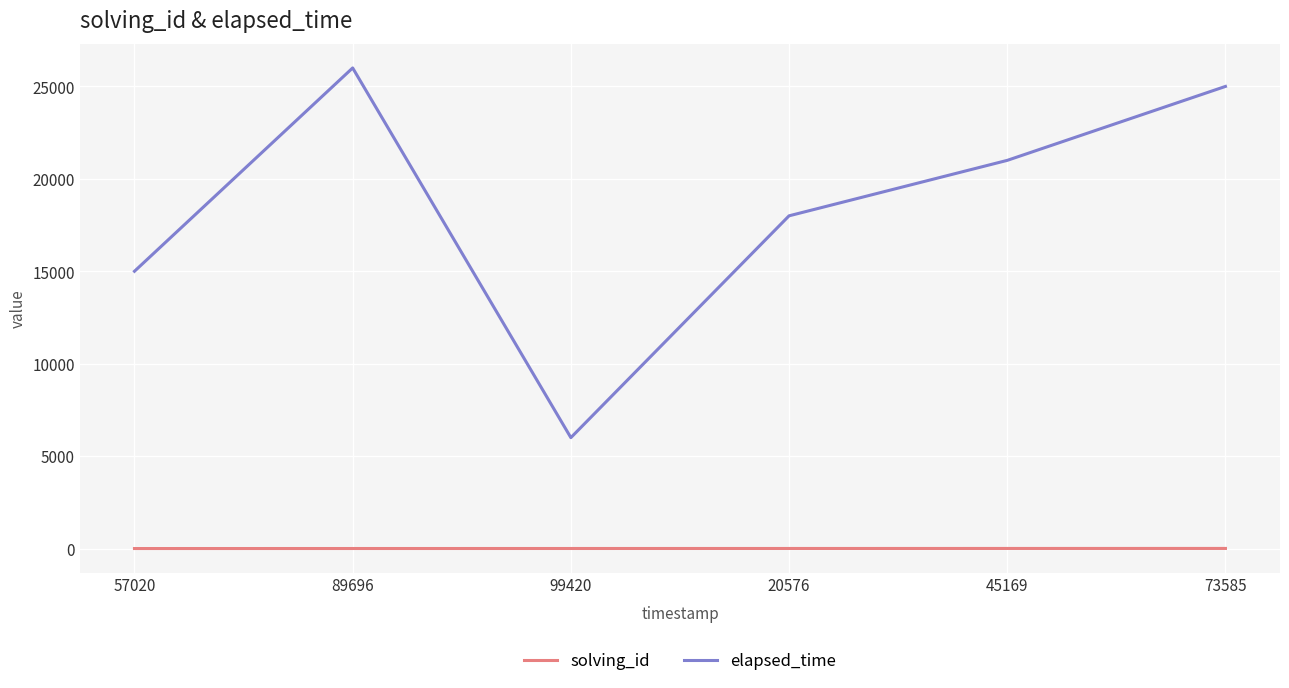

Rank the categories by elapsed_time value from highest to lowest.

89696, 73585, 45169, 20576, 57020, 99420